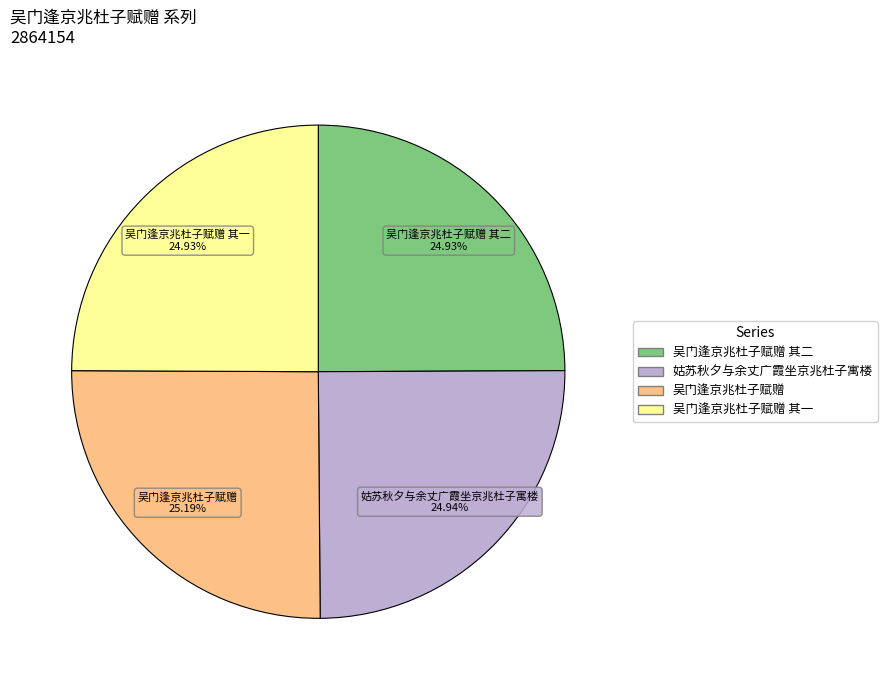

Is there a majority slice in this chart?

No